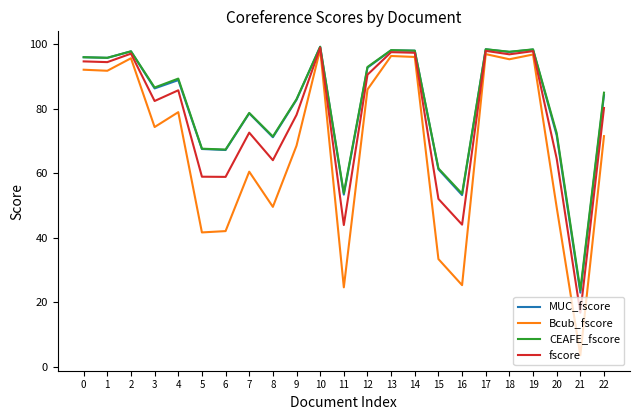

What is the total value across all series at 16?

176.4